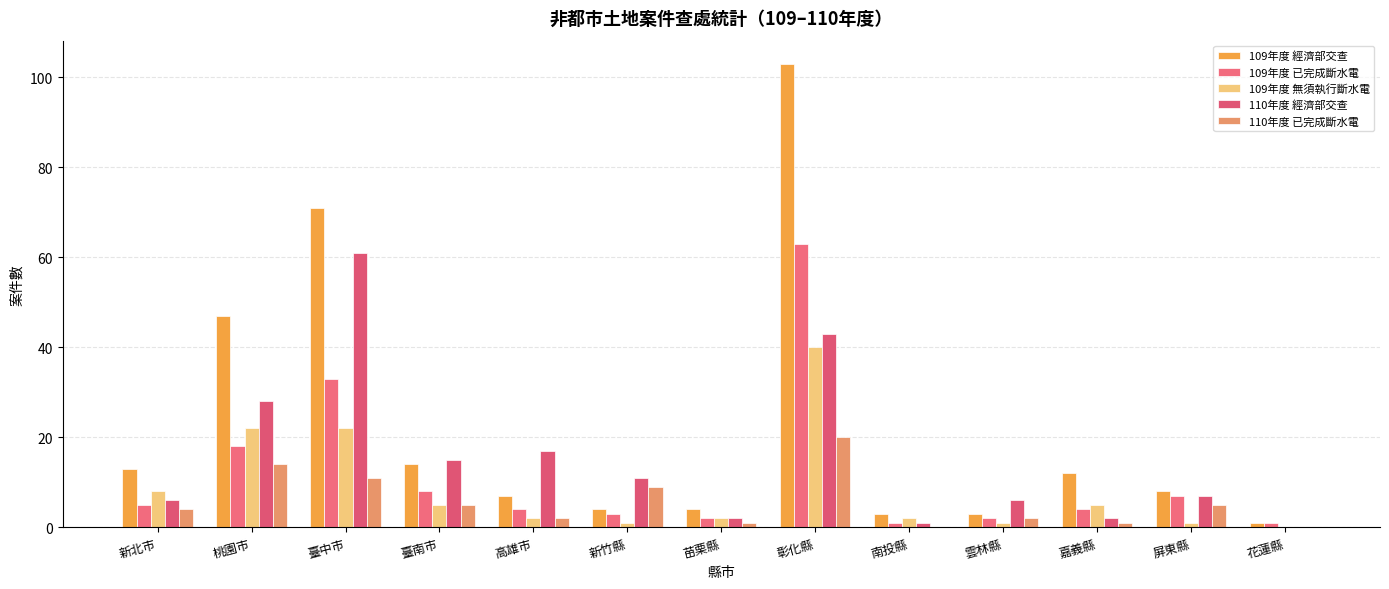

What is the value of the 110年度 經濟部交查 bar at the 9th from the left?

1